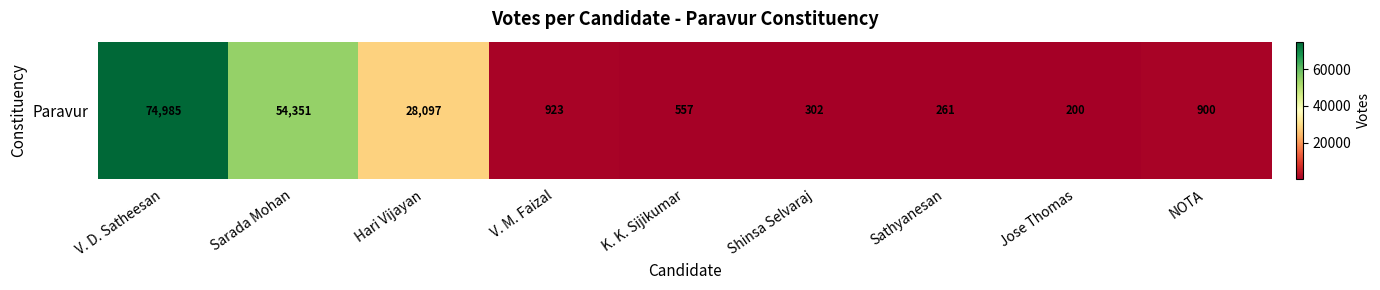

What is the difference between the values at Shinsa Selvaraj and V. D. Satheesan?

74683